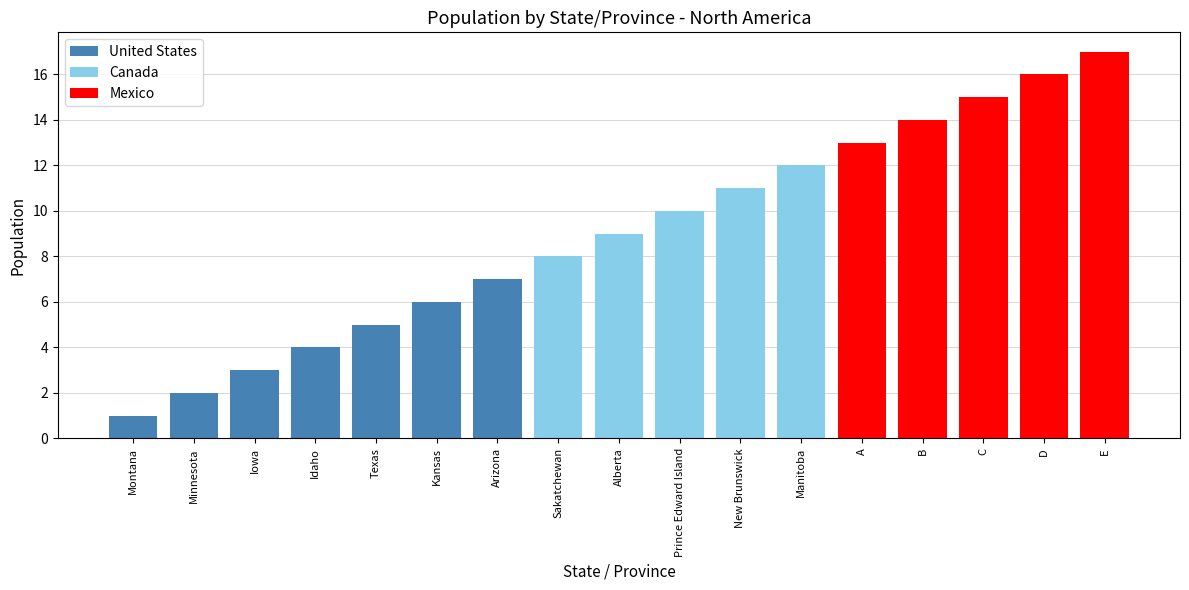

What is the difference between the second highest and second lowest values?

14